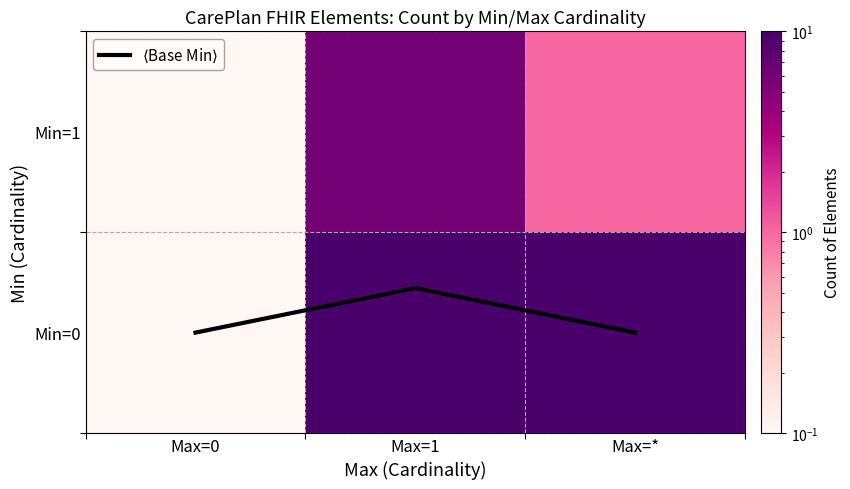

What is the greatest value displayed?

21.0